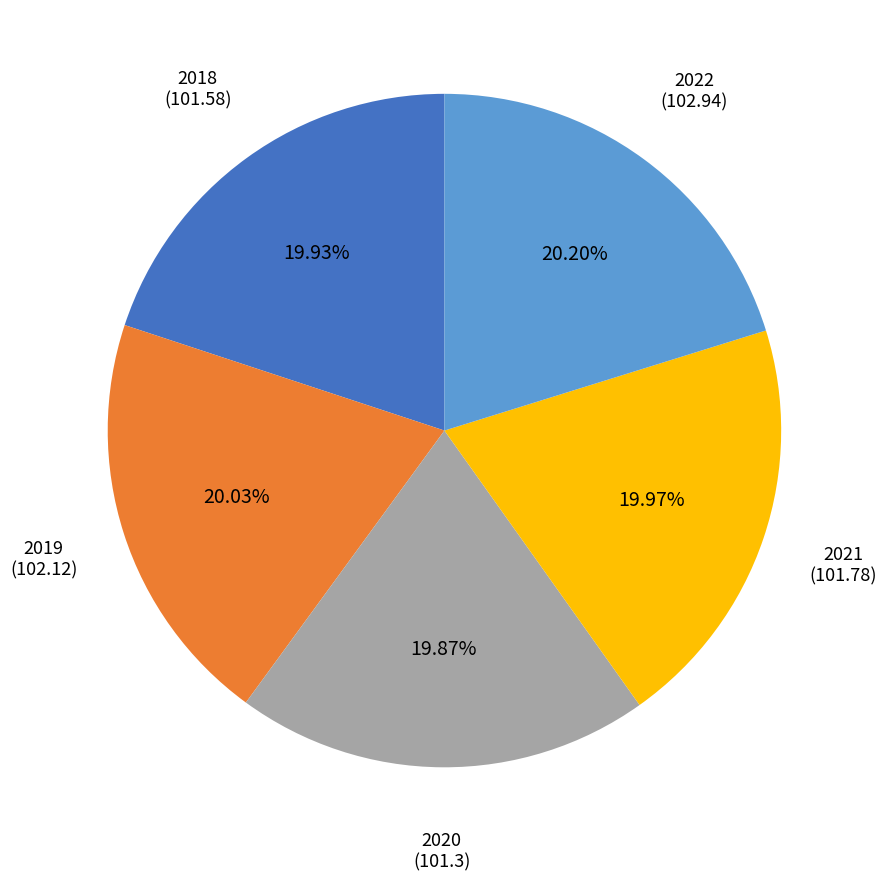

How many slices are in this pie chart?

5